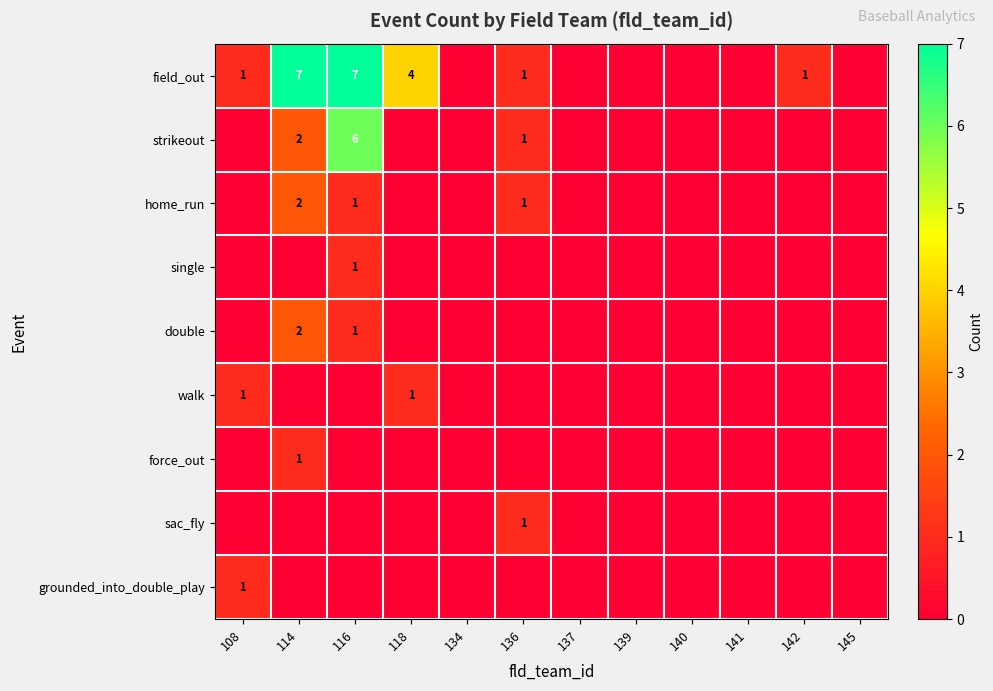

At which category is the sum across all series the highest?

116